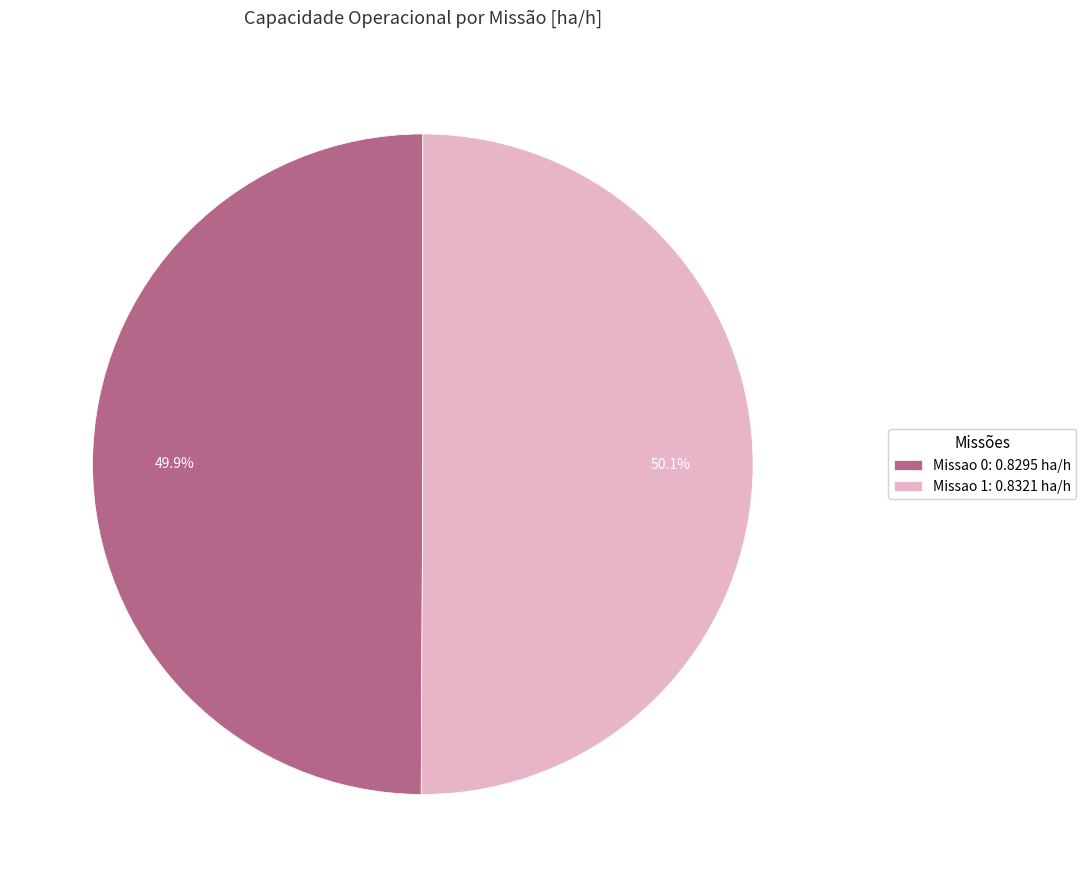

Is the sum of Missao 1: 0.8321 ha/h and Missao 0: 0.8295 ha/h greater than half?

Yes